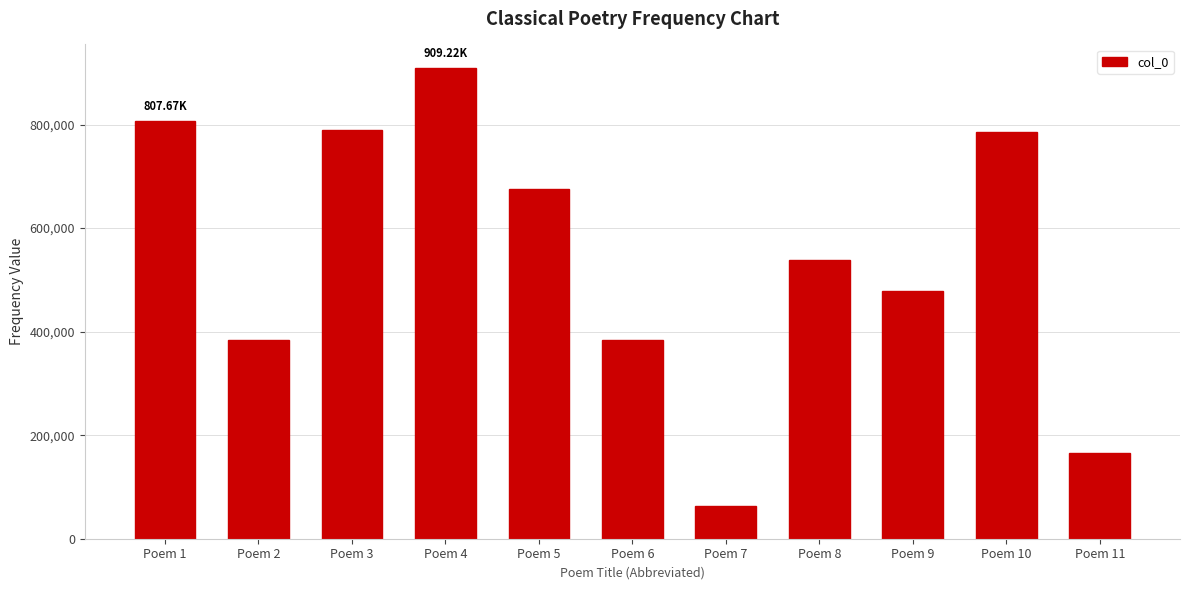

Between Poem 3 and Poem 4, which is larger?

Poem 4